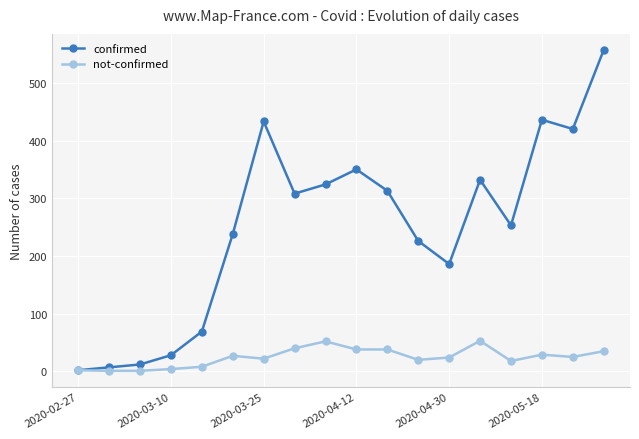

Which series has the largest total across all categories?

confirmed